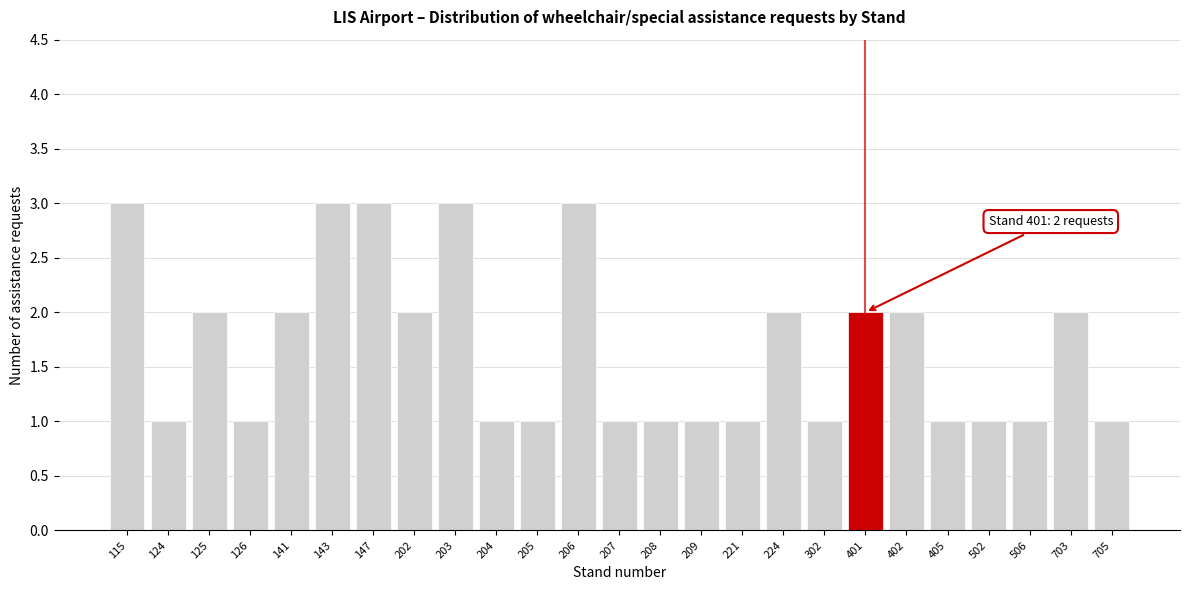

Reading left to right, list all the values displayed in this chart.

3	1	2	1	2	3	3	2	3	1	1	3	1	1	1	1	2	1	2	2	1	1	1	2	1